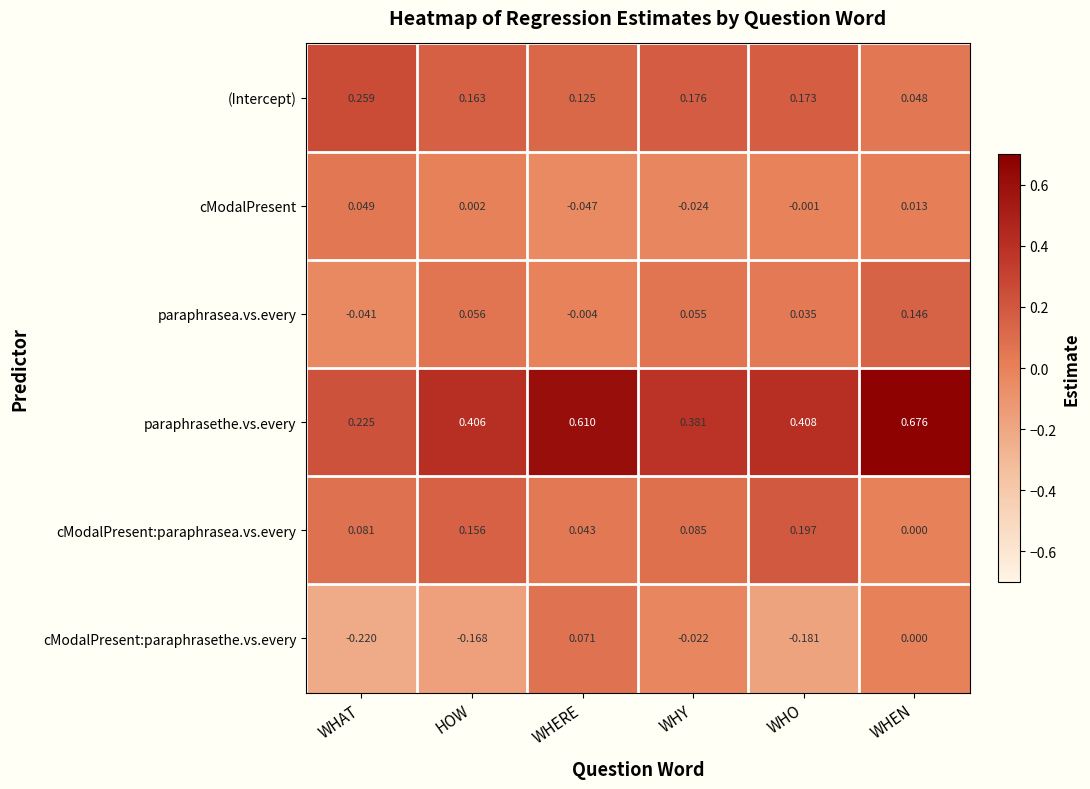

Which category has the highest value in the (Intercept) series?

WHAT